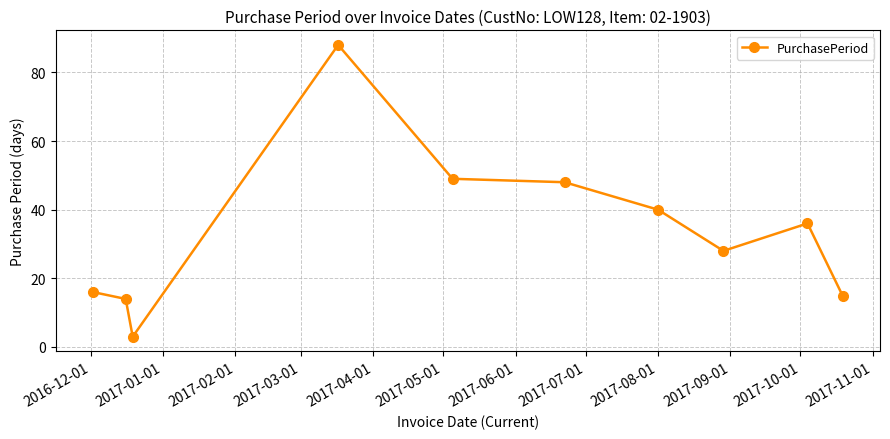

What is the maximum value shown in the chart?

88